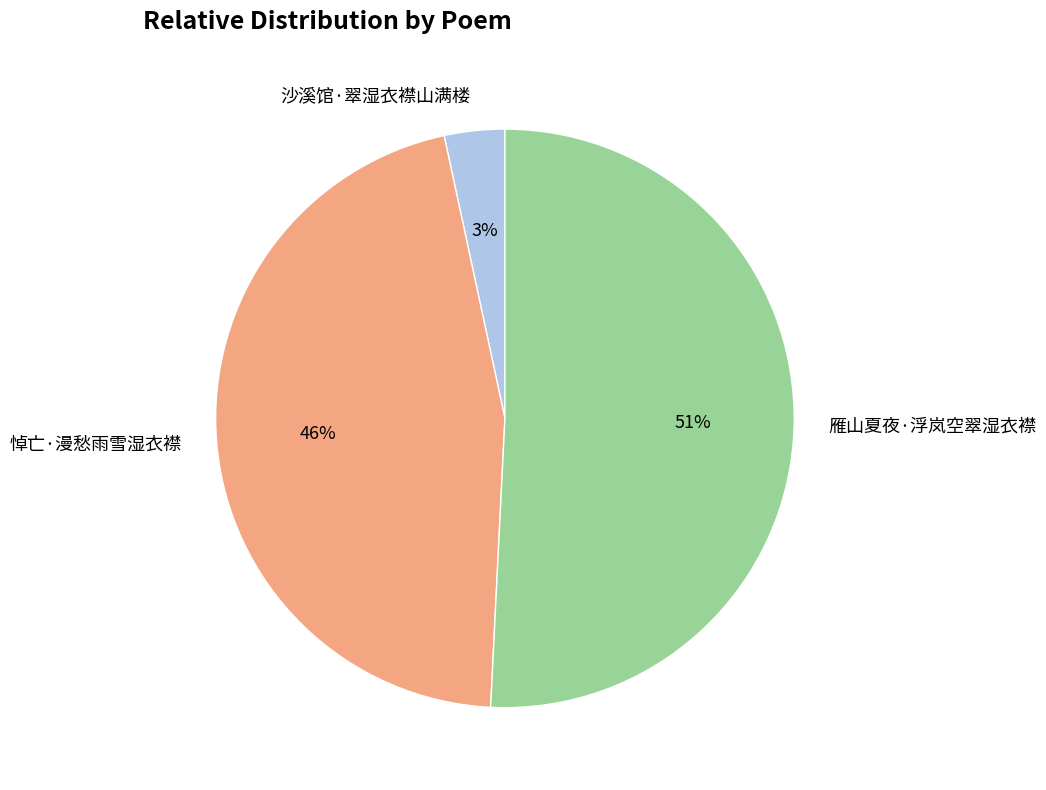

Which slice is the largest?

雁山夏夜·浮岚空翠湿衣襟